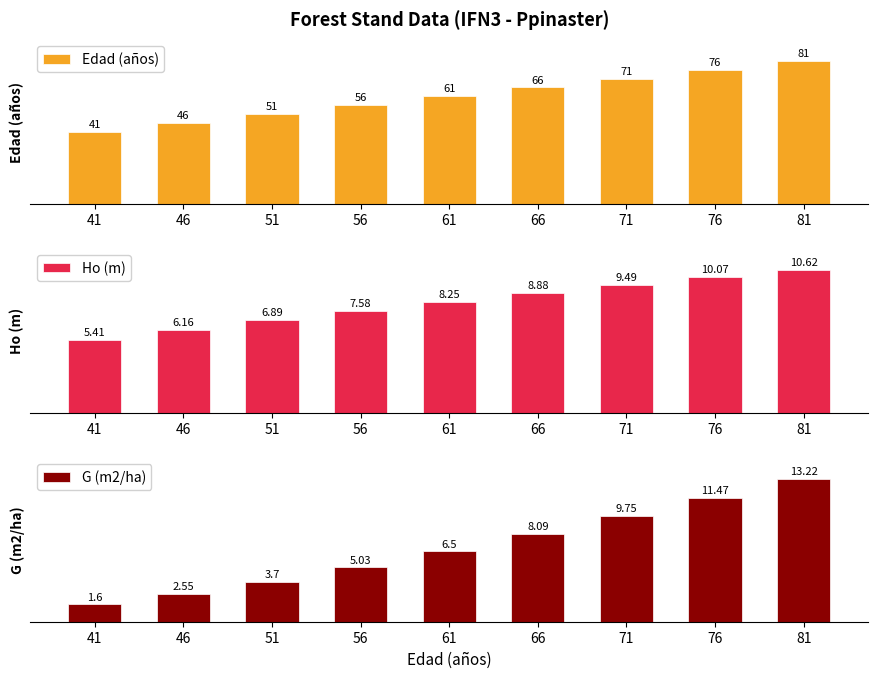

How many bars are there in total?

27